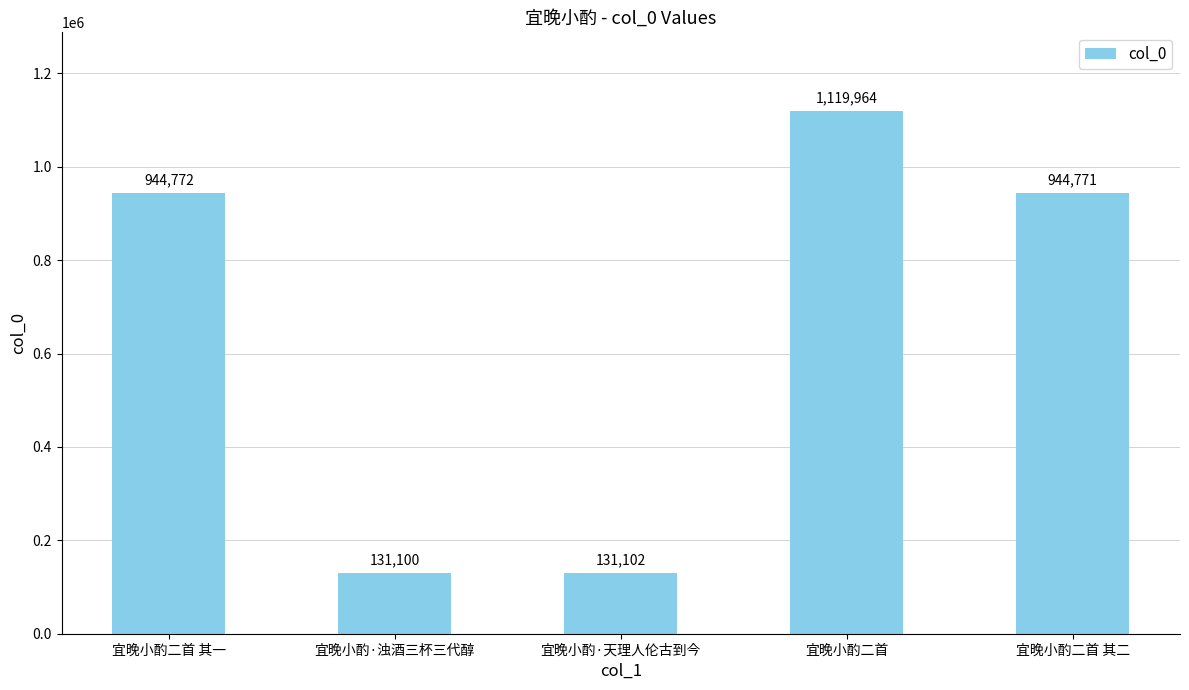

How many bars are there in total?

5